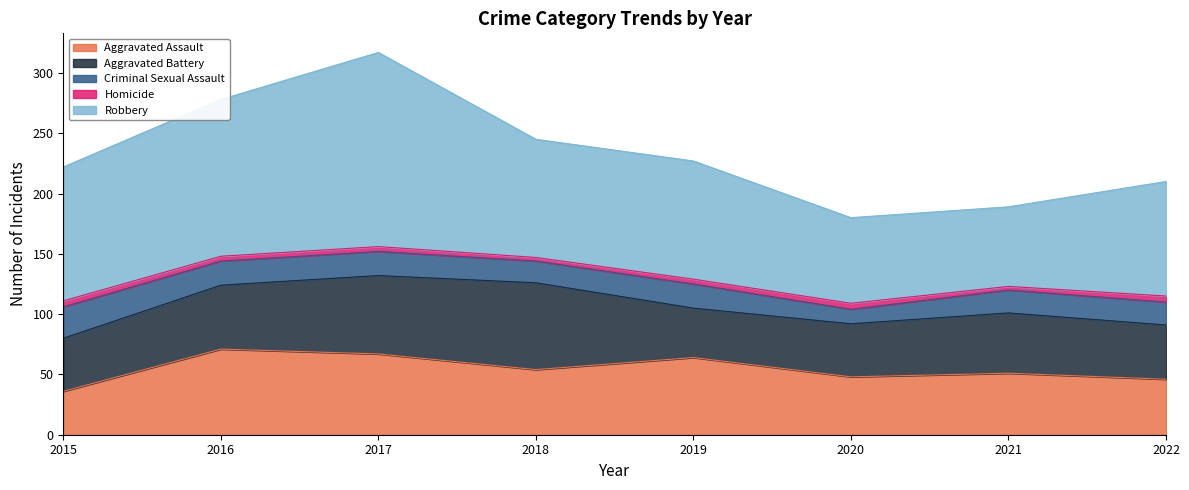

Reading left to right, extract all data points from this chart.

Aggravated Assault: 2015=36	2016=71	2017=67	2018=54	2019=64	2020=48	2021=51	2022=46
Aggravated Battery: 2015=44	2016=53	2017=65	2018=72	2019=41	2020=44	2021=50	2022=45
Criminal Sexual Assault: 2015=26	2016=20	2017=20	2018=18	2019=20	2020=12	2021=19	2022=19
Homicide: 2015=5	2016=4	2017=4	2018=3	2019=4	2020=5	2021=3	2022=5
Robbery: 2015=111	2016=130	2017=161	2018=98	2019=98	2020=71	2021=66	2022=95